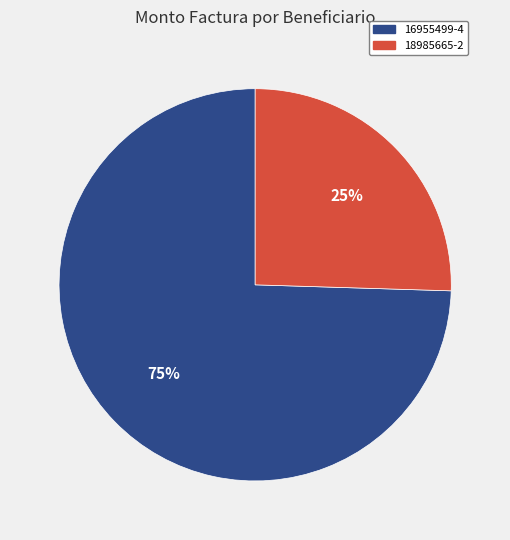

To the nearest percent, what portion does 18985665-2 represent?

25%